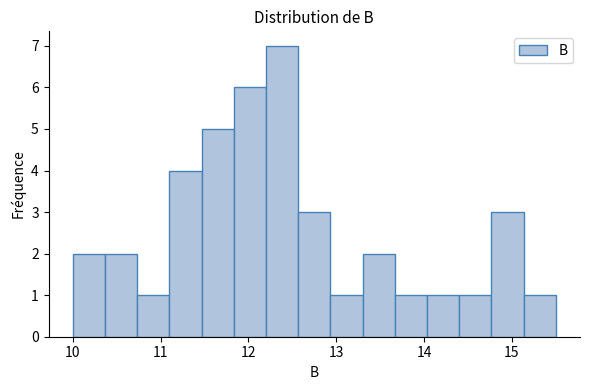

Read against the x-axis, roughly where is the centre of the tallest bar?

12.4